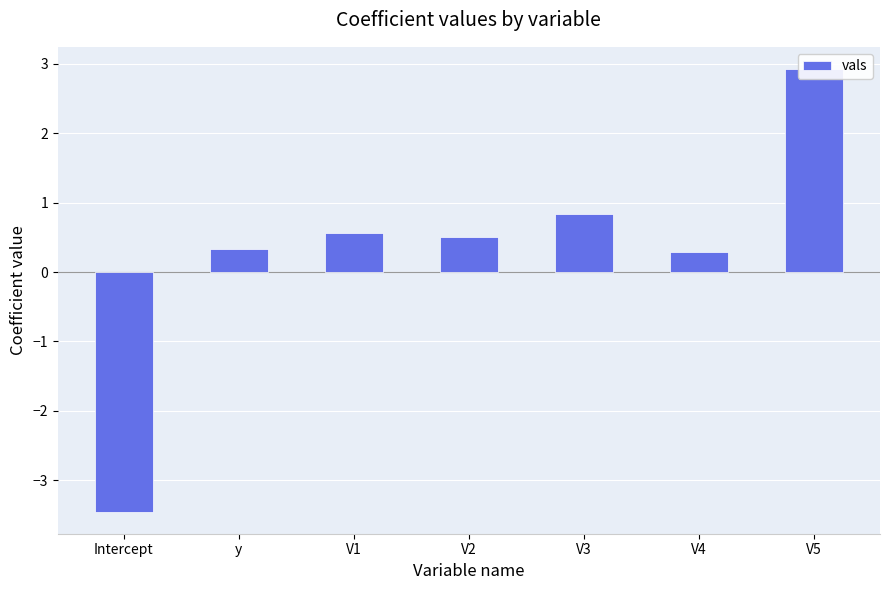

True or false: the data shows 0.6 at V1.

True